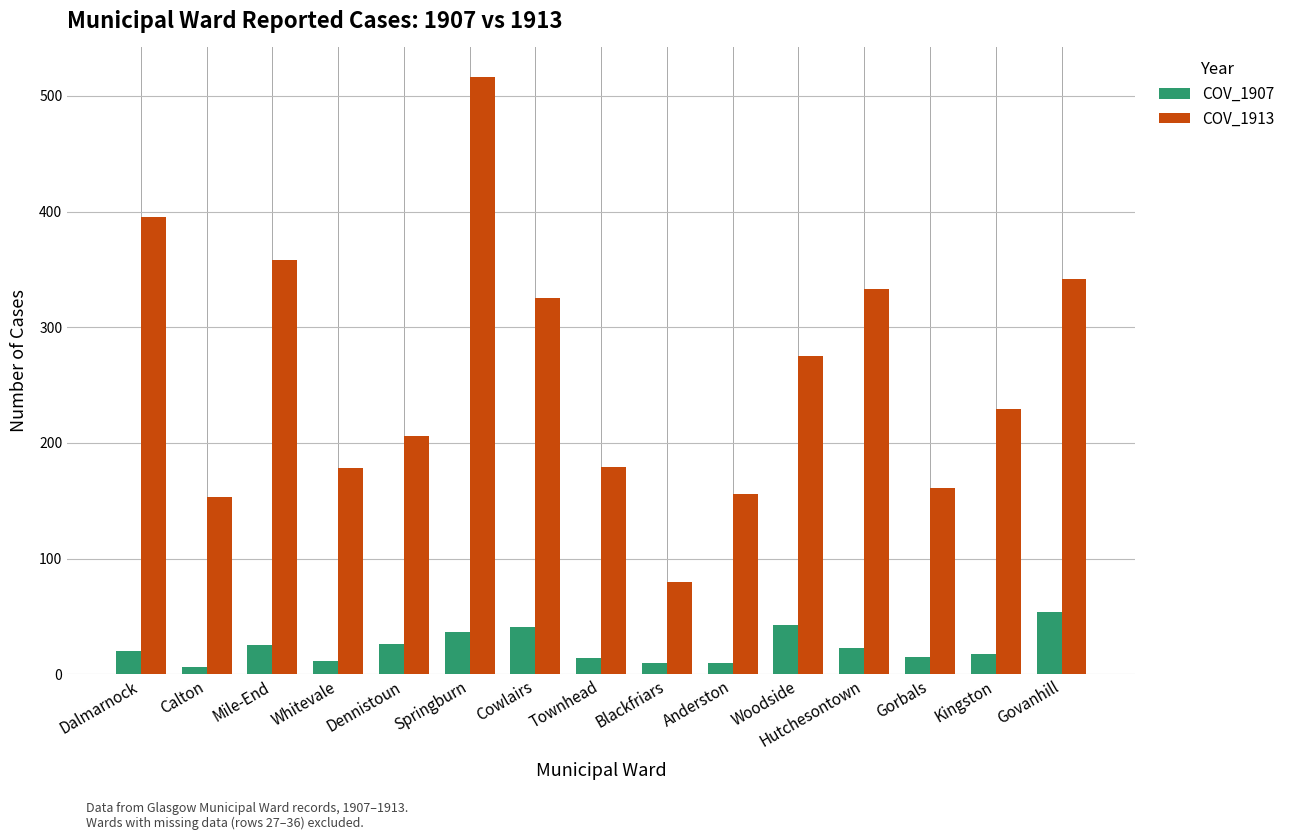

Which series has the largest range (max minus min)?

COV_1913